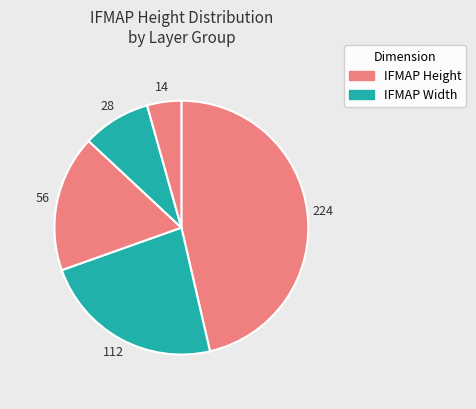

How many segments does this pie chart have?

5